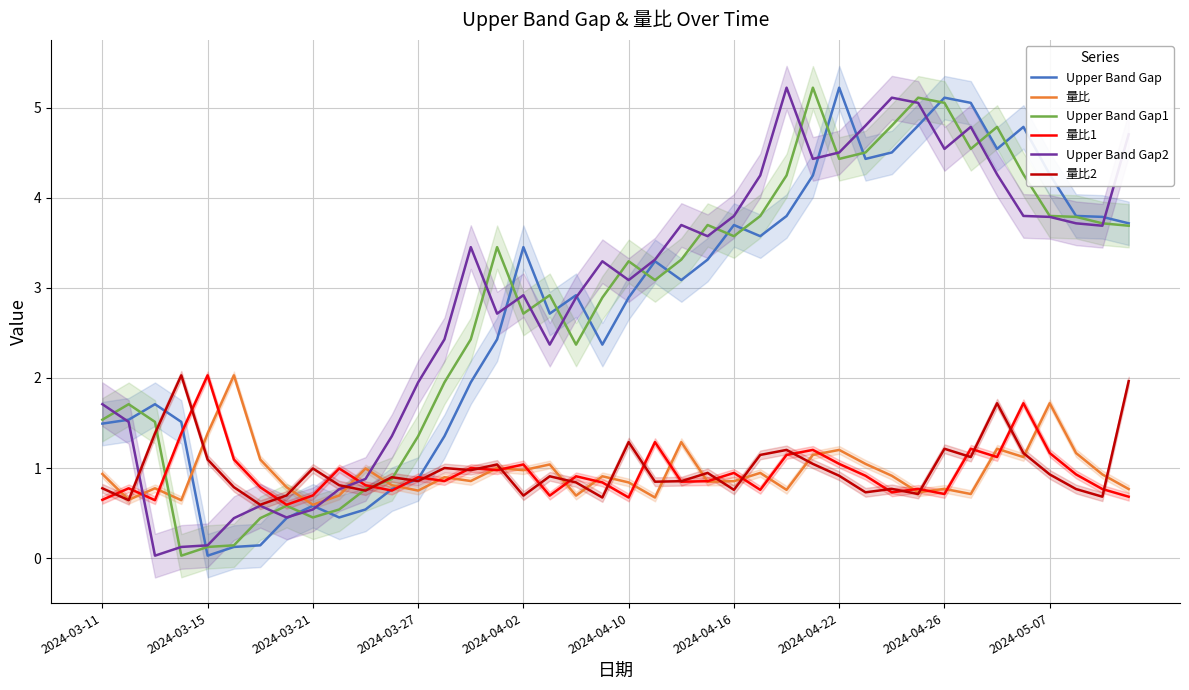

What is the highest value of the 量比 series?

2.0